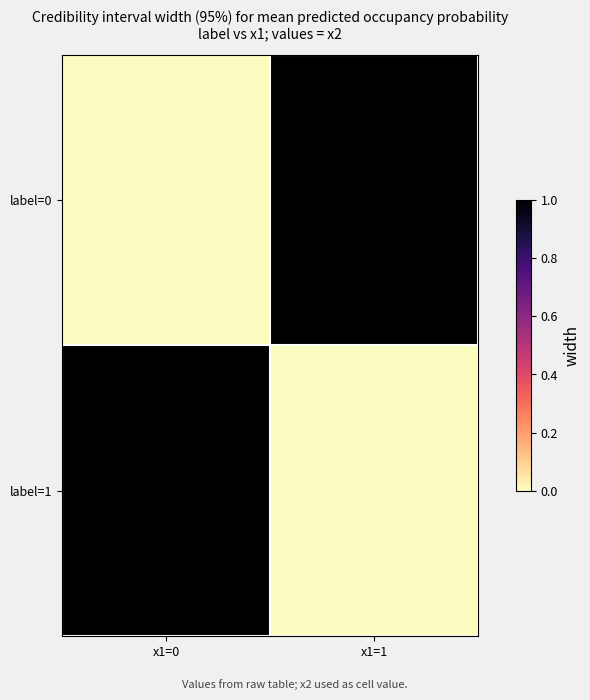

Which series changed the most between x1=0 and x1=1?

label=0